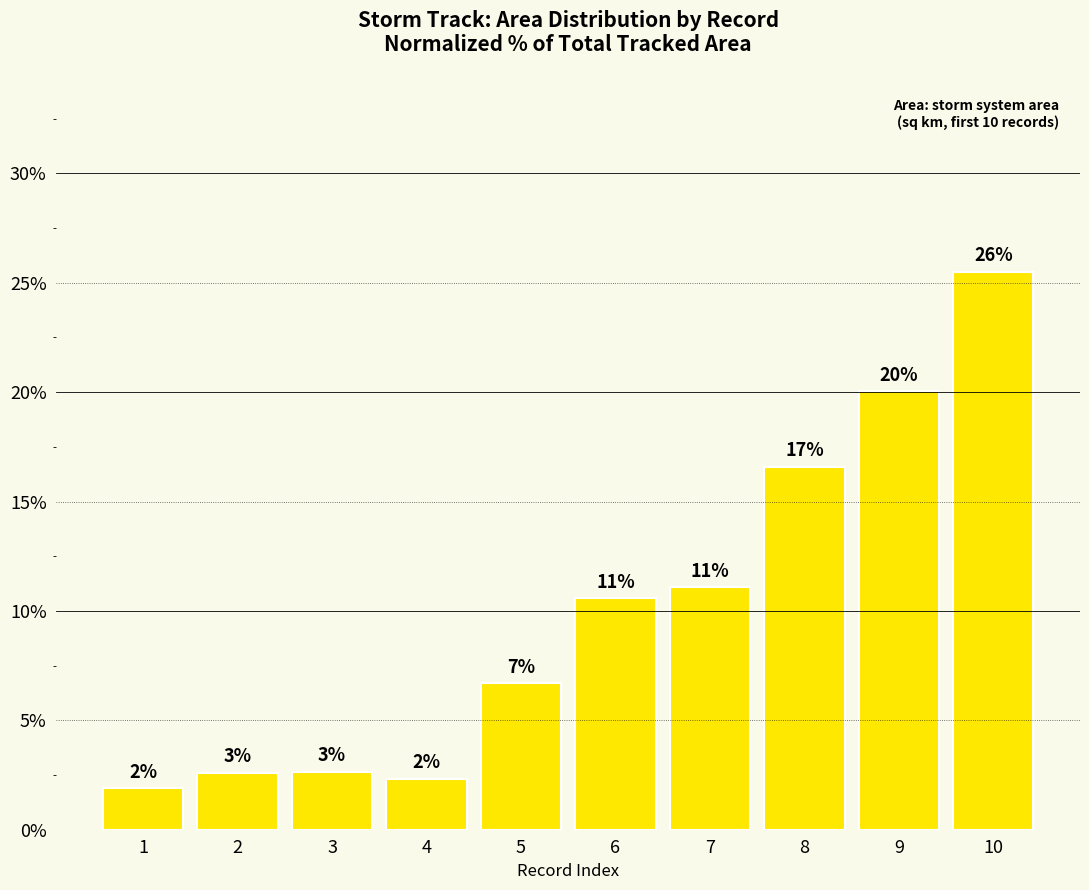

Are the bars horizontal?

No